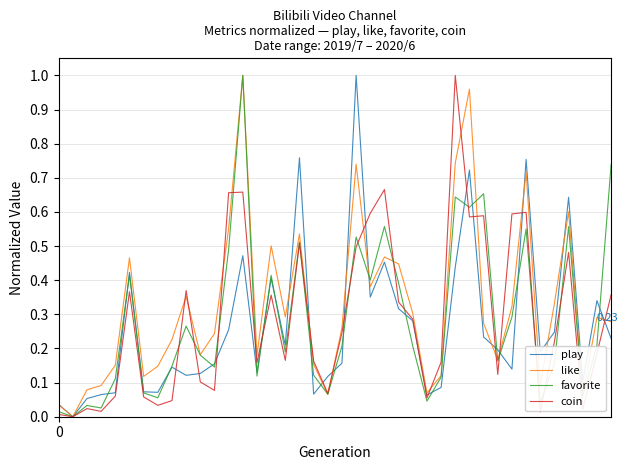

What is the difference between the second highest and minimum values in the like series?

1.0